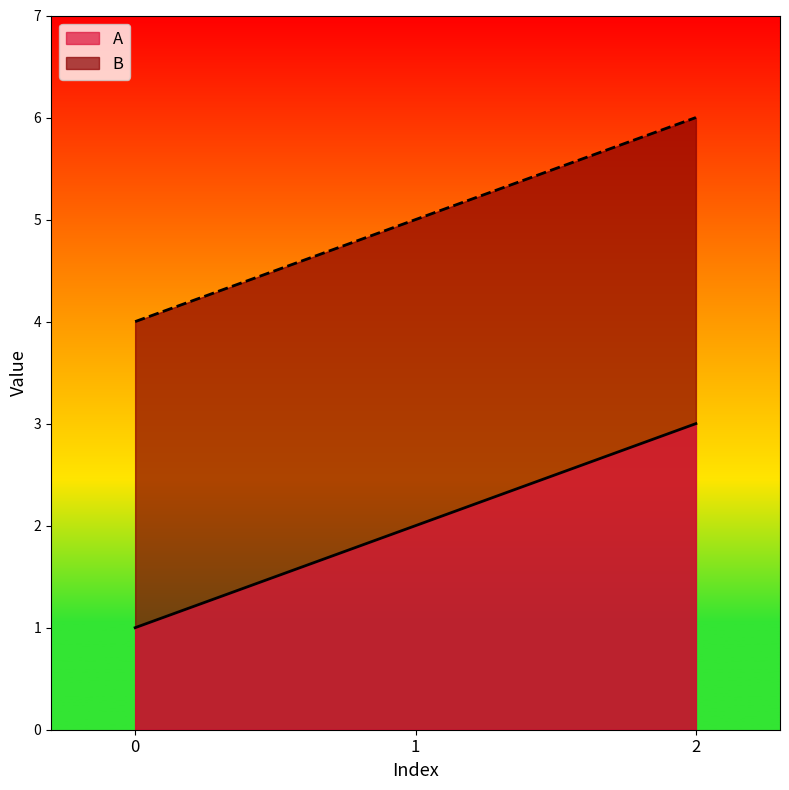

Is the value of B at 2 greater than the value of A at 2?

Yes